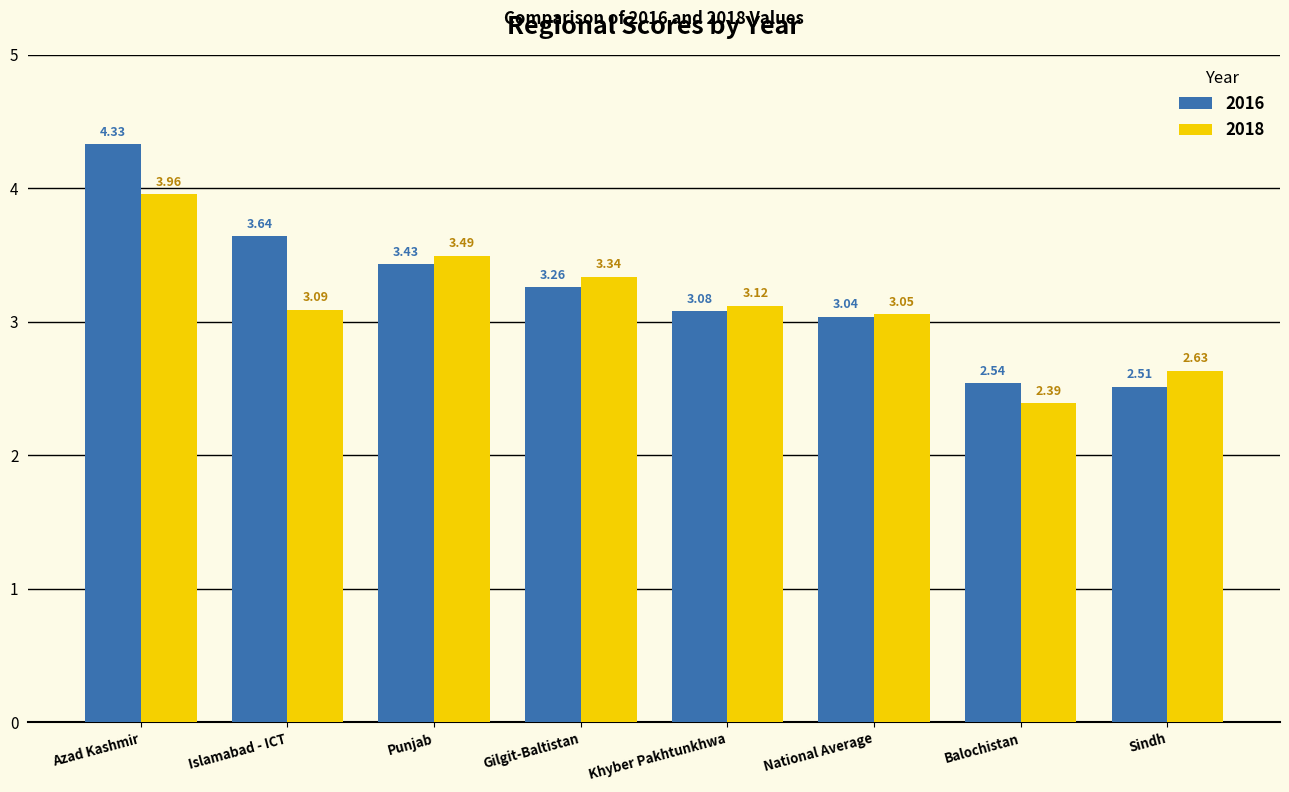

At which label is 2016 closest to 3?

National Average